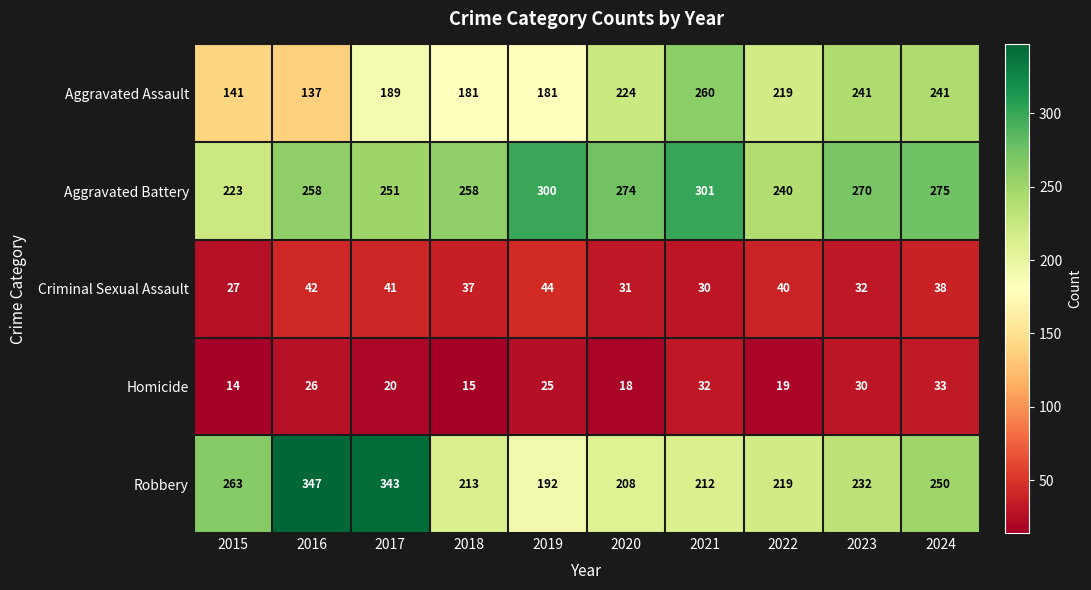

The value of Criminal Sexual Assault at 2021 is 30. True or false?

True